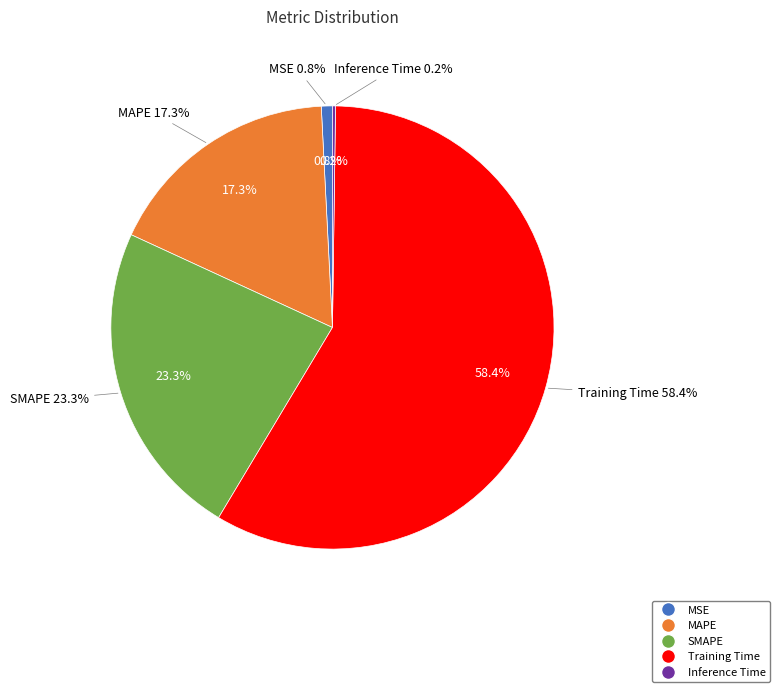

What is the majority slice?

Training Time